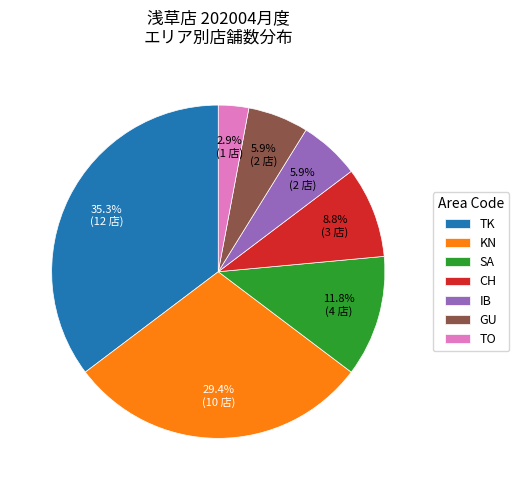

How many slices are in this pie chart?

7